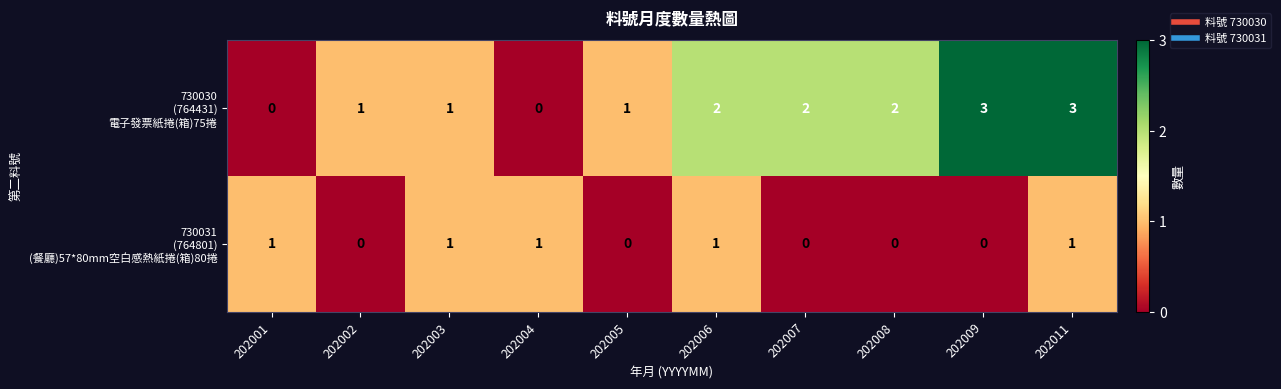

At how many categories does at least one series exceed 0?

10